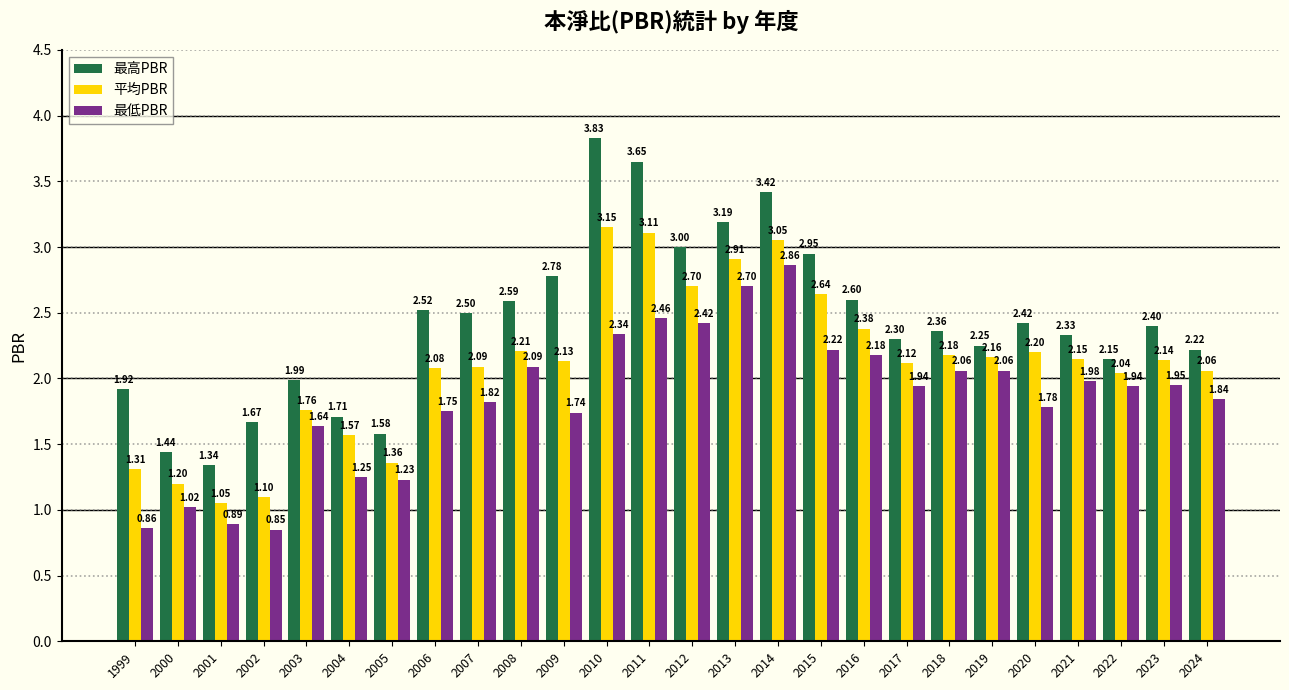

Between 2007 and 2022, which series saw the biggest shift?

最高PBR